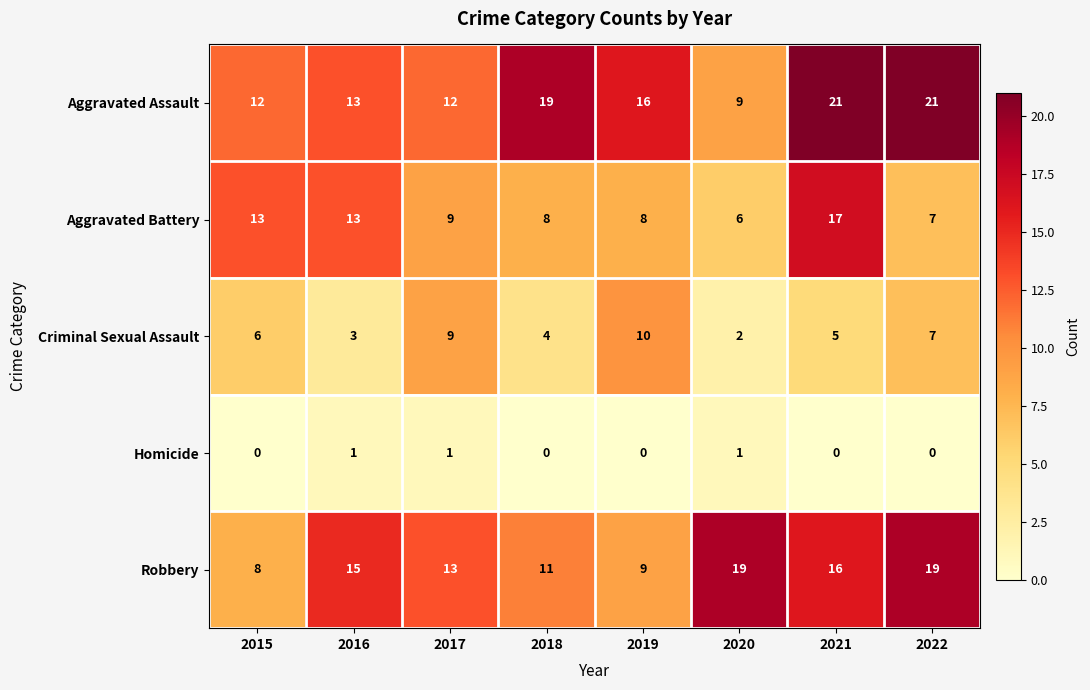

What is the greatest value displayed?

21